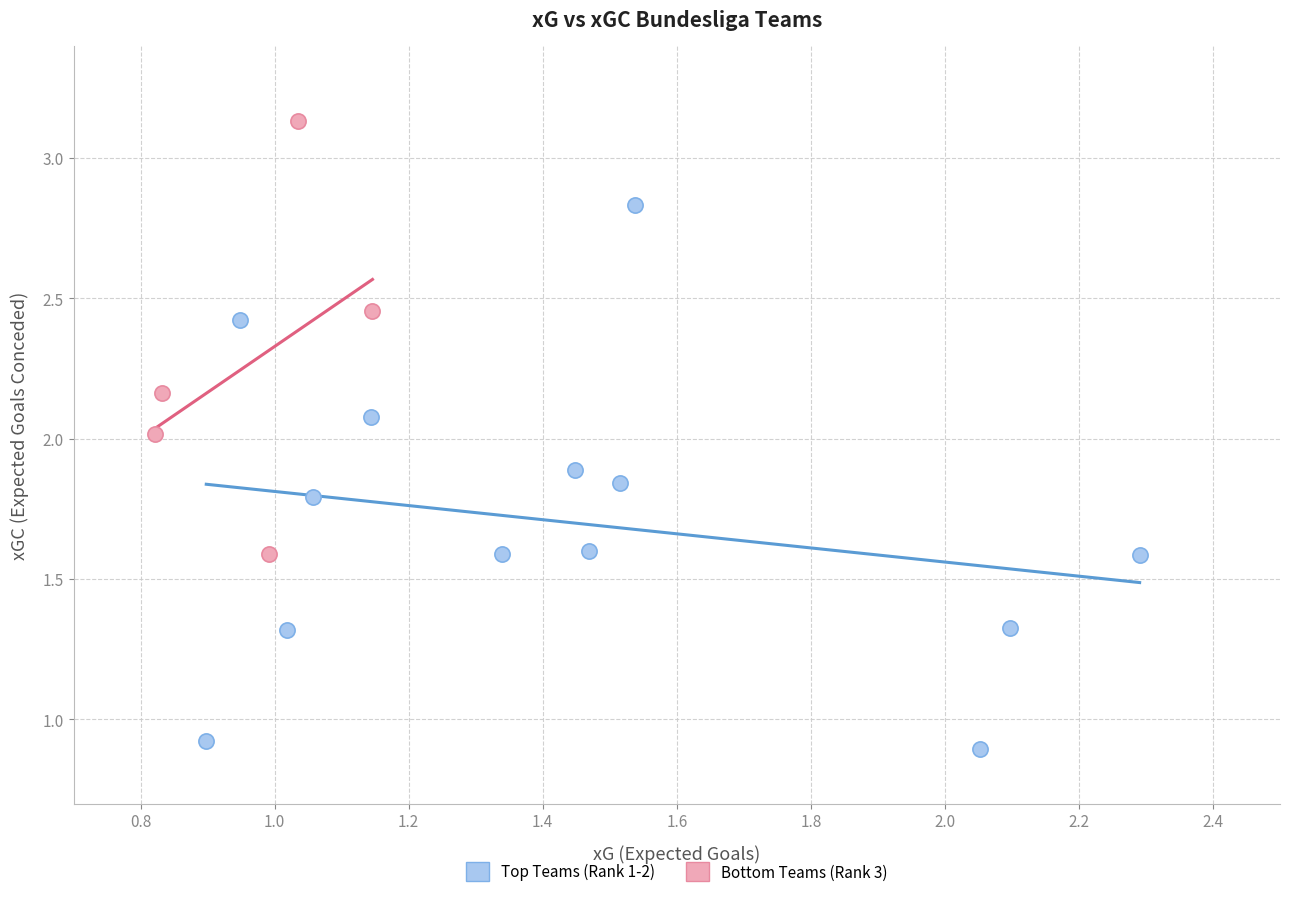

Which series has the widest spread of Y values?

Top Teams (Rank 1-2)